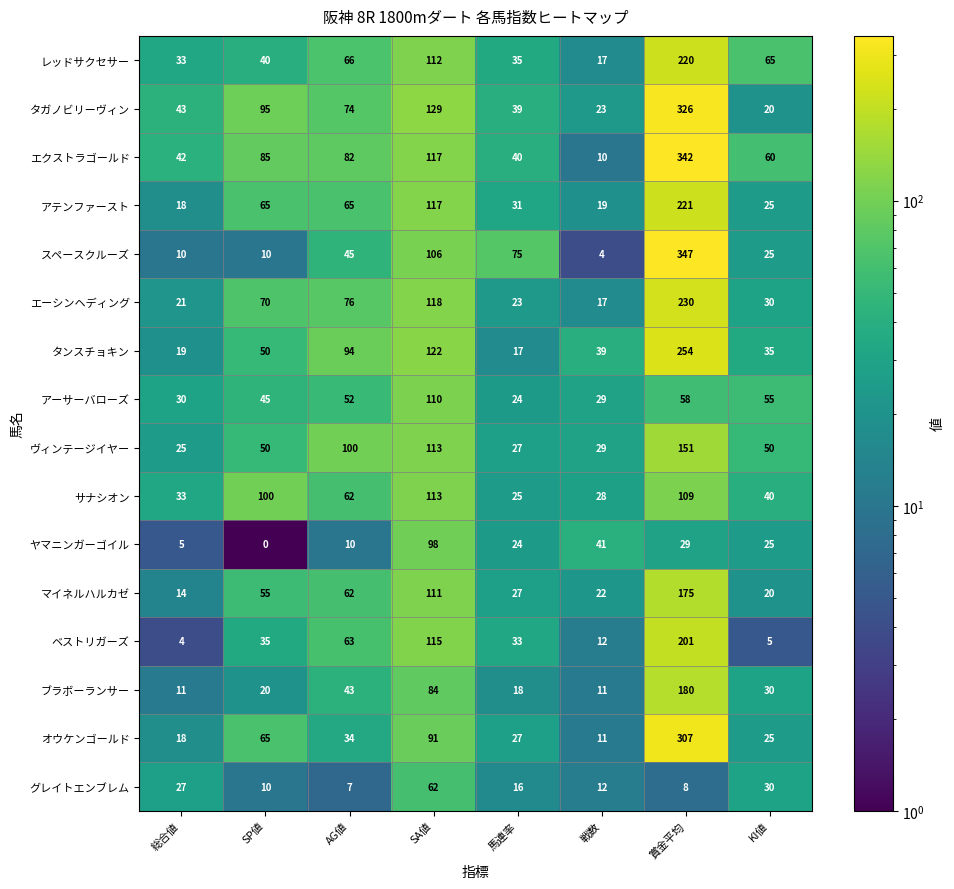

What is the average value of the アーサーバローズ series?

50